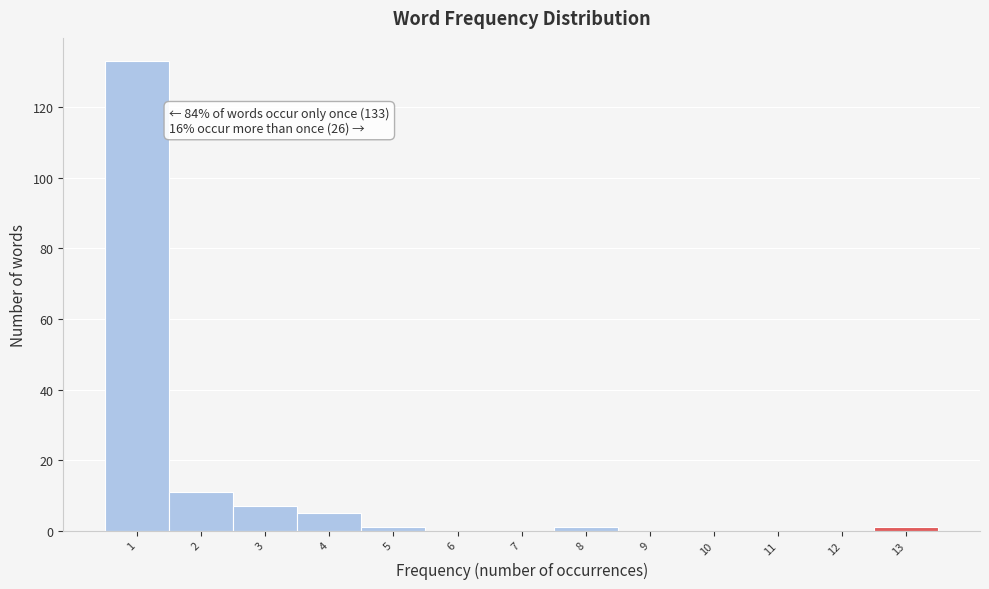

Reading left to right, list all the values displayed in this chart.

1=133	2=11	3=7	4=5	5=1	6=0	7=0	8=1	9=0	10=0	11=0	12=0	13=1